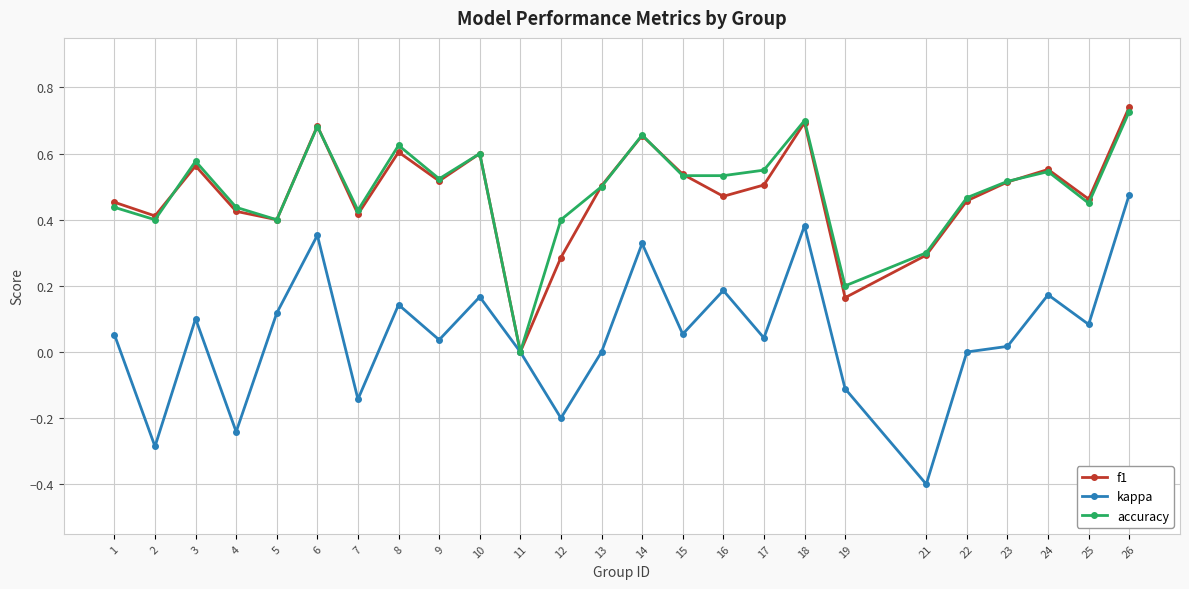

Which category has the lowest value across all series?

21